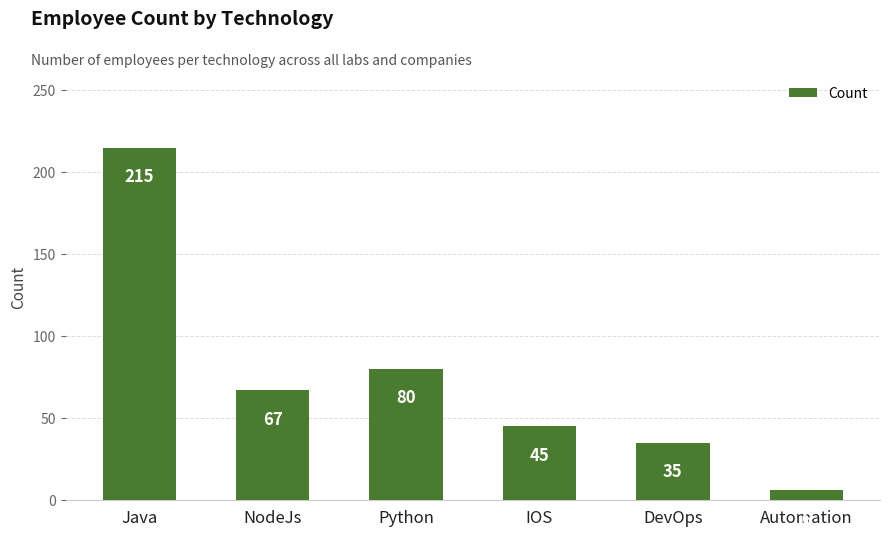

The chart shows a value of 115 at Python. True or false?

False